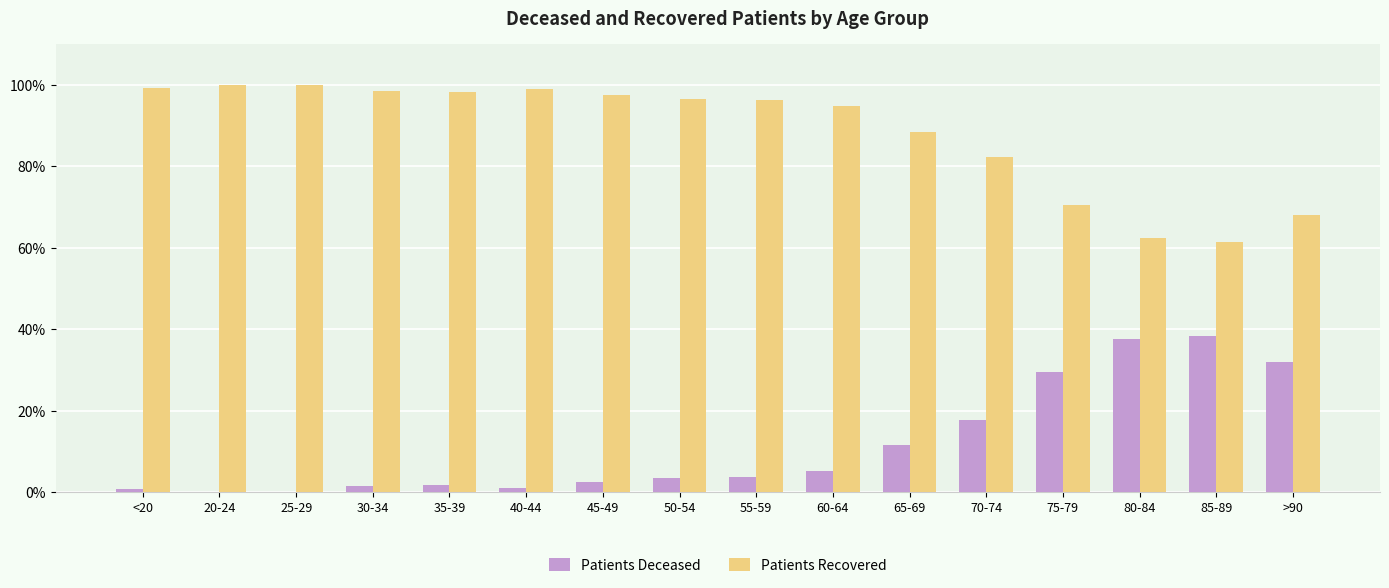

The Patients Recovered series shows 49.6 at 65-69. True or false?

False